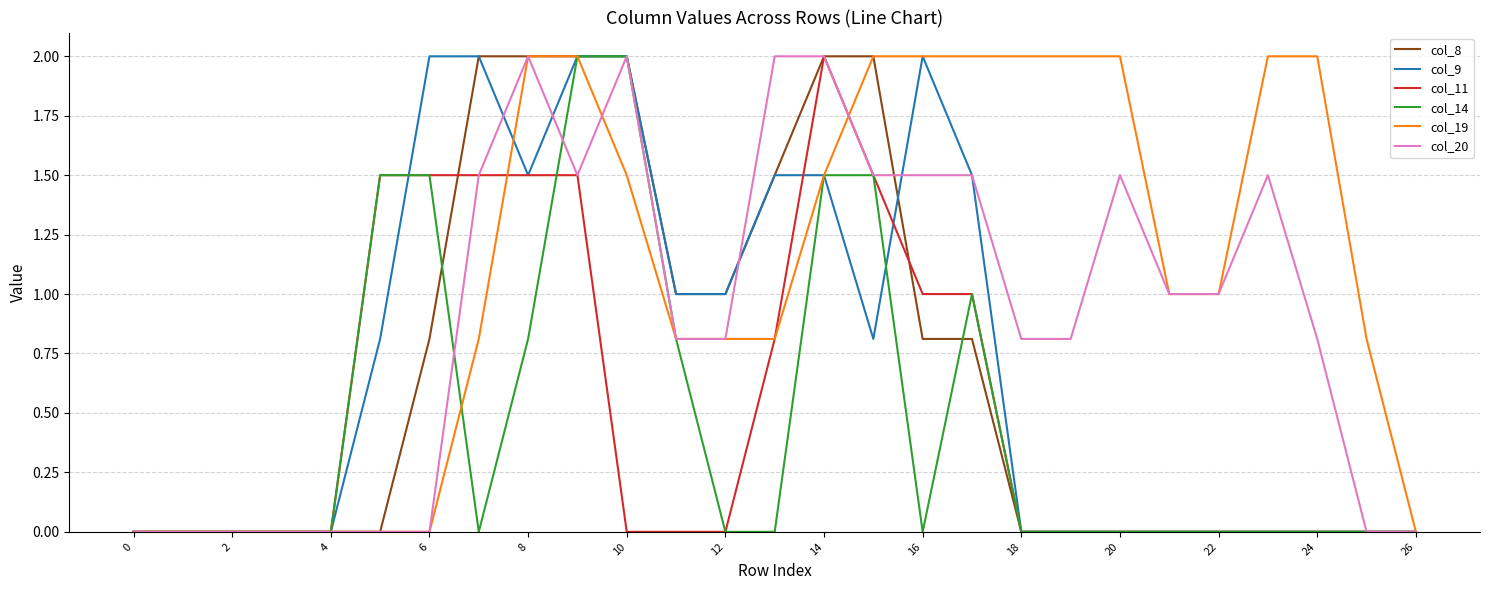

Which series has the largest total across all categories?

col_19